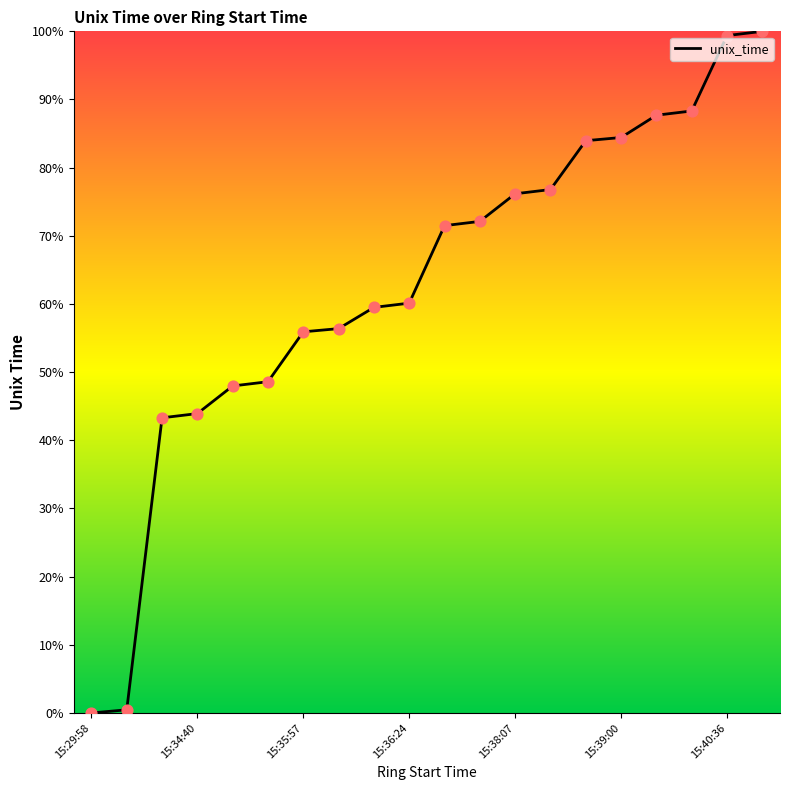

What is the greatest value displayed?

100.0